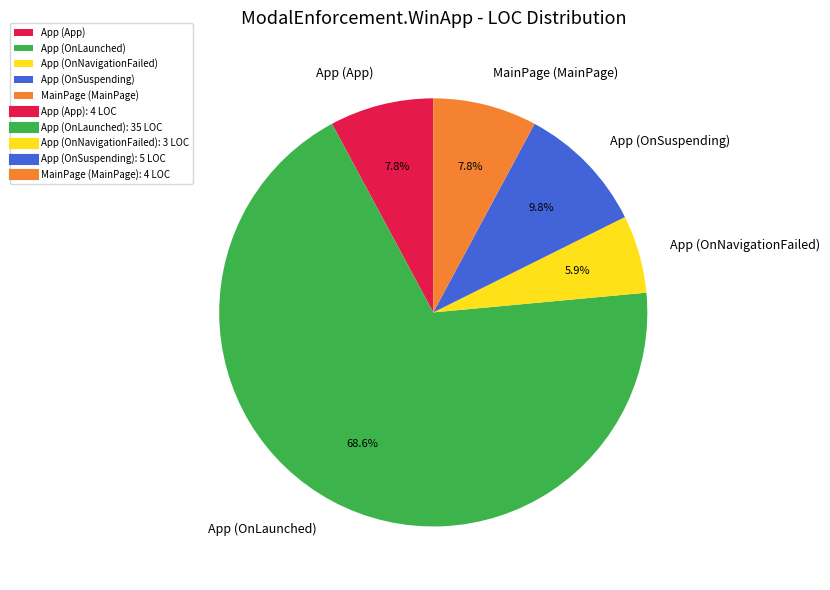

Is it true that App (App) is 8% of the pie?

True